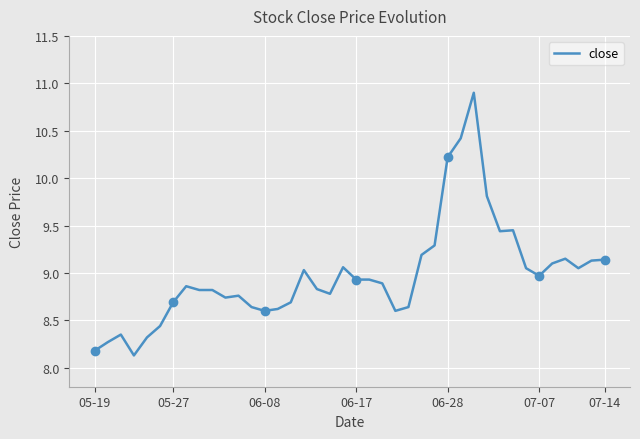

What is the difference between the maximum and second lowest values?

2.7